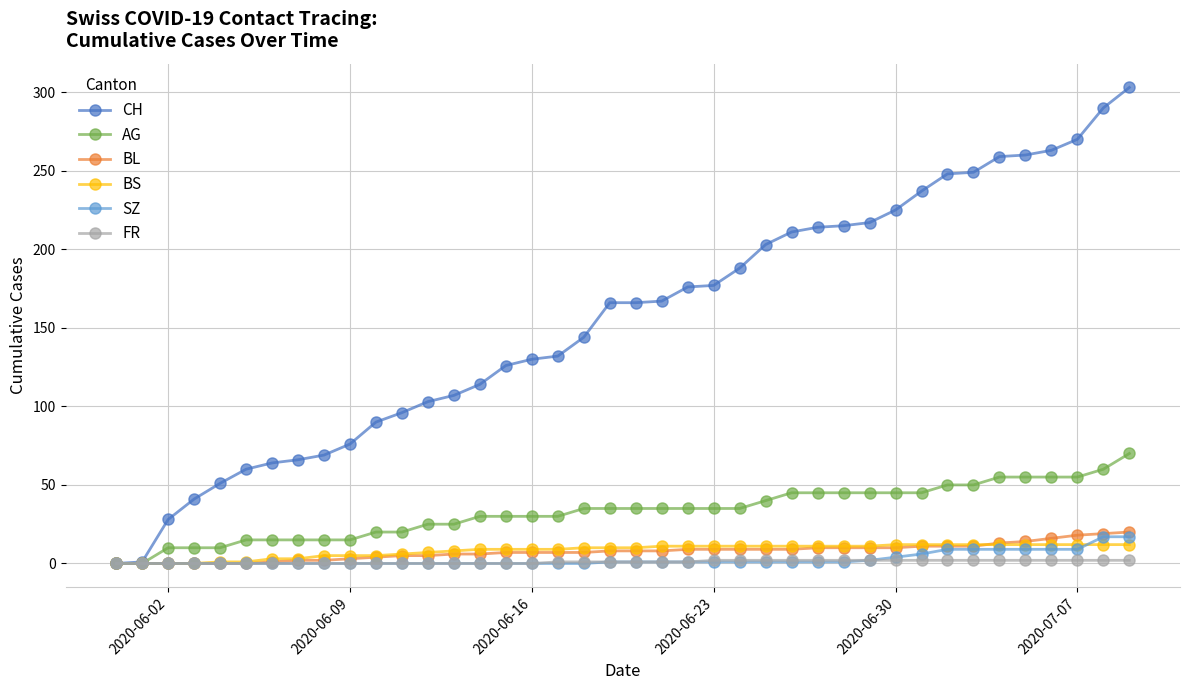

Is this an area chart (filled region under the line)?

No